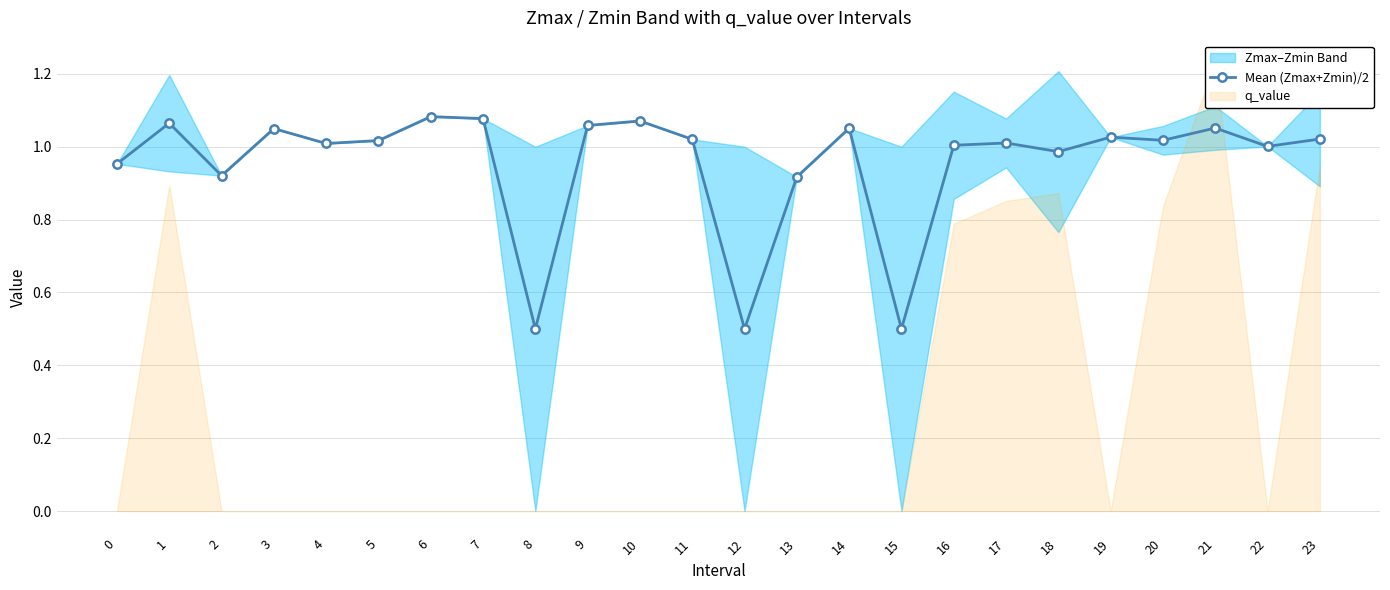

Reading left to right, list all the values displayed in this chart.

1.0	1.1	0.9	1.0	1.0	1.0	1.1	1.1	0.5	1.1	1.1	1.0	0.5	0.9	1.1	0.5	1.0	1.0	1.0	1.0	1.0	1.1	1.0	1.0